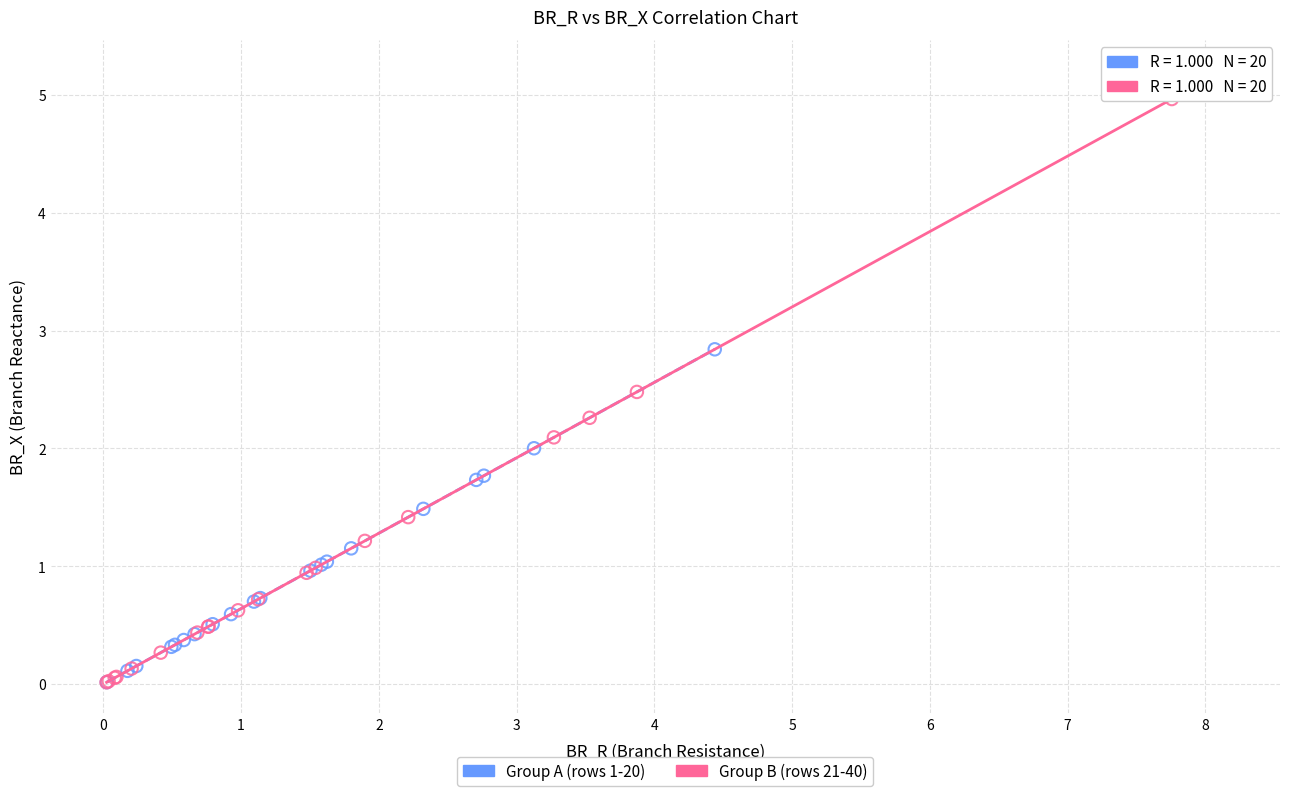

What are all the series names shown in the legend?

Group A (rows 1-20), Group B (rows 21-40)